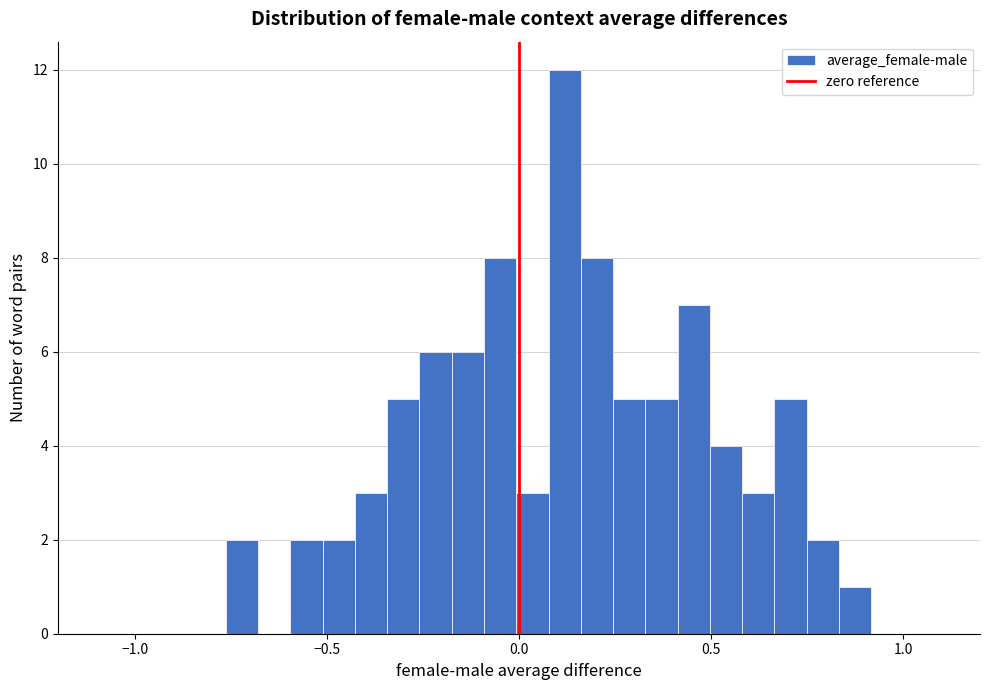

Around what value on the x-axis is the tallest bar? Give the approximate position of its centre, as read against the axis.

0.10